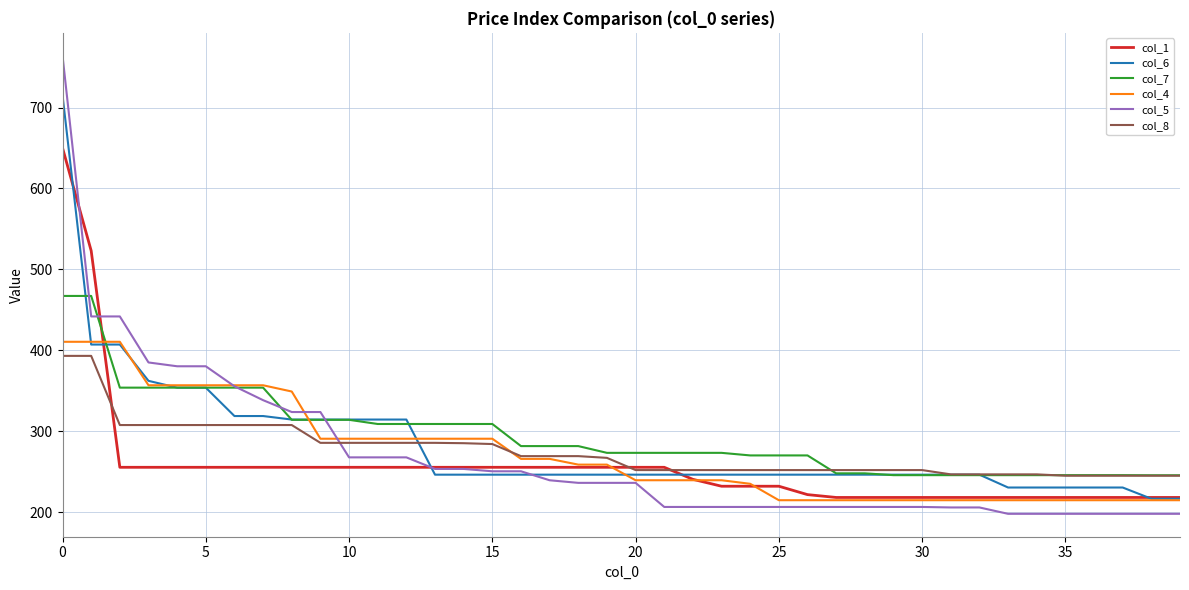

Which series has the widest spread of values?

col_5